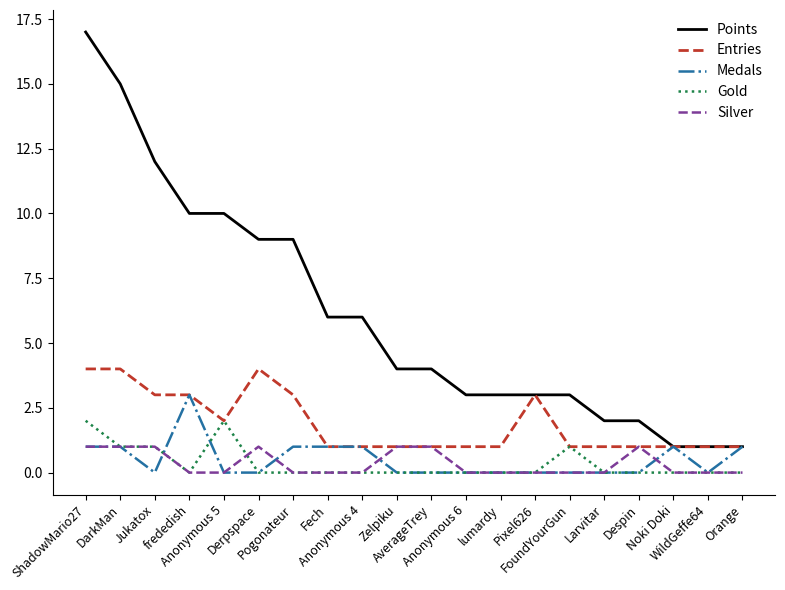

What is the maximum value shown in the chart?

17